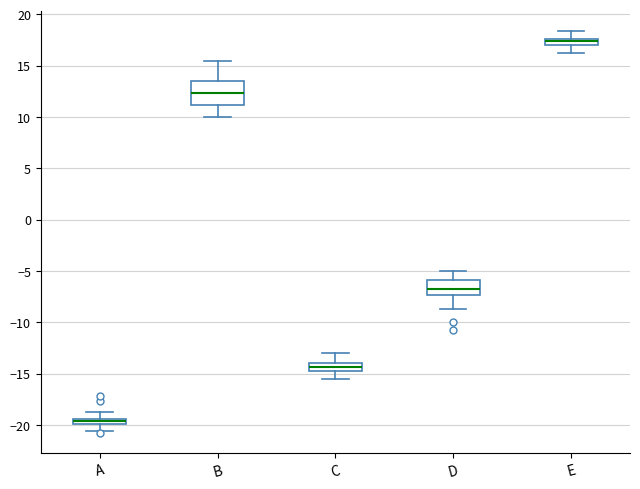

Which box has the highest median line?

E